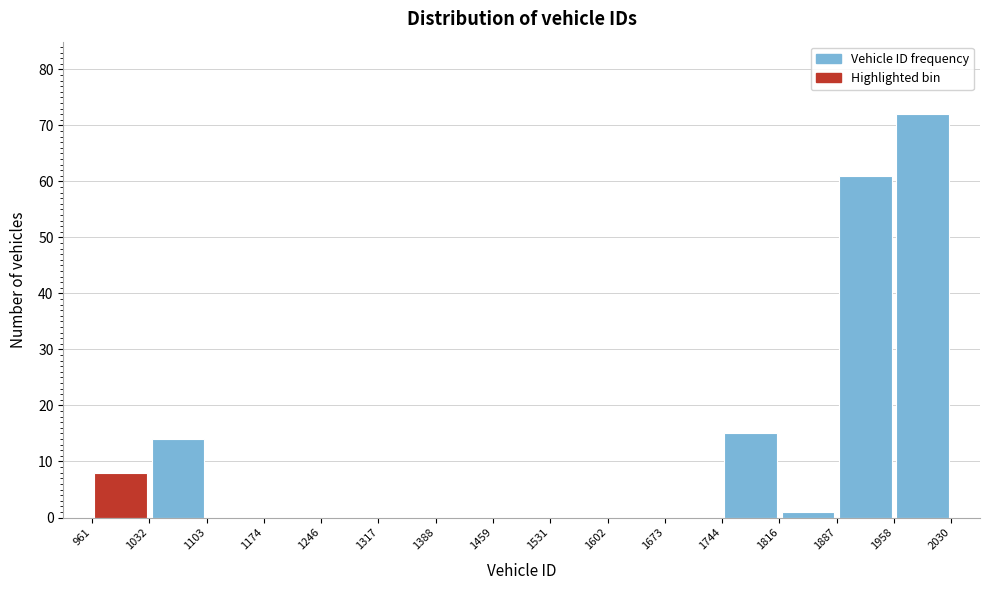

Reading left to right, transcribe this chart: for each bar, give the range it covers on the x-axis and its height. The values are not printed on the chart, so give them approximately, as read against the axis.

961 to 1032: 8
1032 to 1103: 14
1103 to 1174: 0
1174 to 1246: 0
1246 to 1317: 0
1317 to 1388: 0
1388 to 1459: 0
1459 to 1531: 0
1531 to 1602: 0
1602 to 1673: 0
1673 to 1744: 0
1744 to 1816: 15
1816 to 1887: 1
1887 to 1958: 61
1958 to 2030: 72